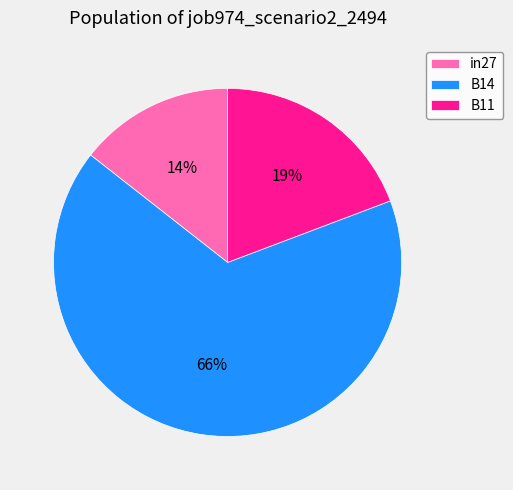

Rank the categories by value from lowest to highest.

in27, B11, B14